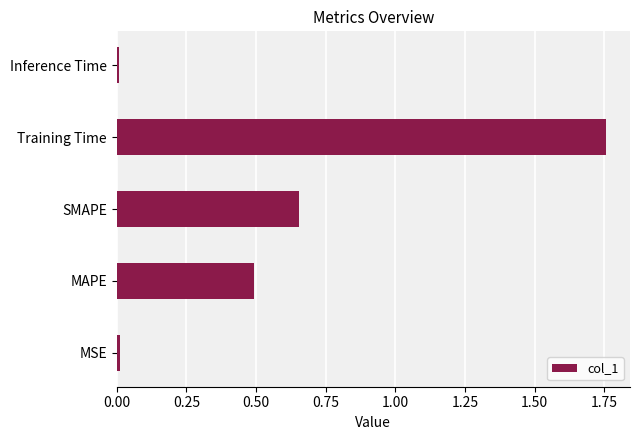

What is the difference between the maximum and minimum values?

1.7